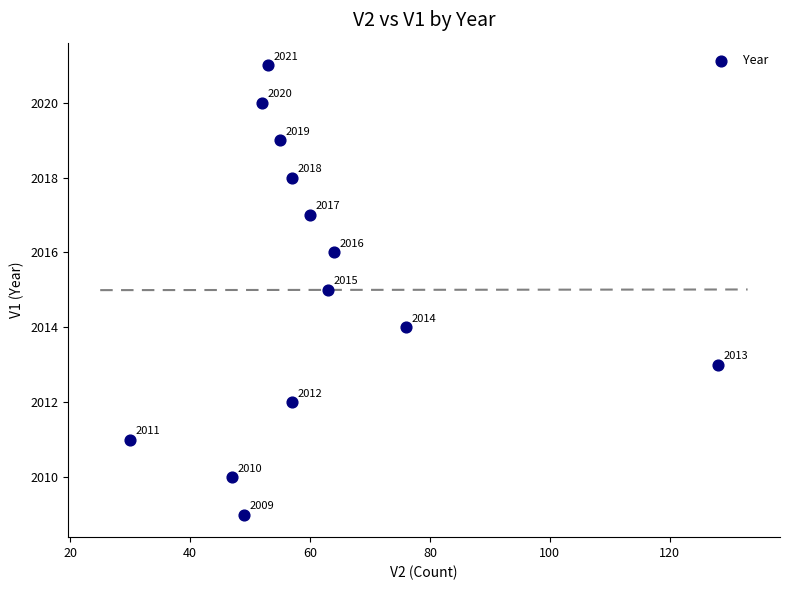

What Y value in the scatter plot is closest to 2015?

2015